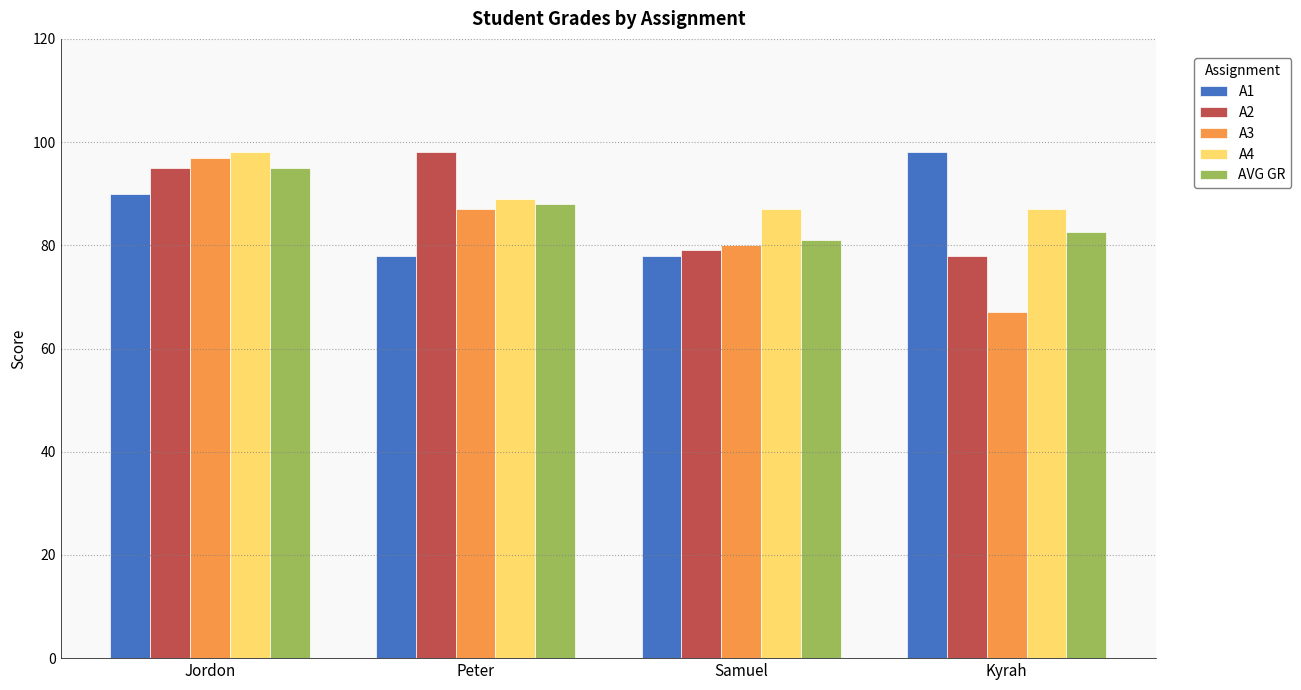

Where does the AVG GR series first go above 88?

Jordon